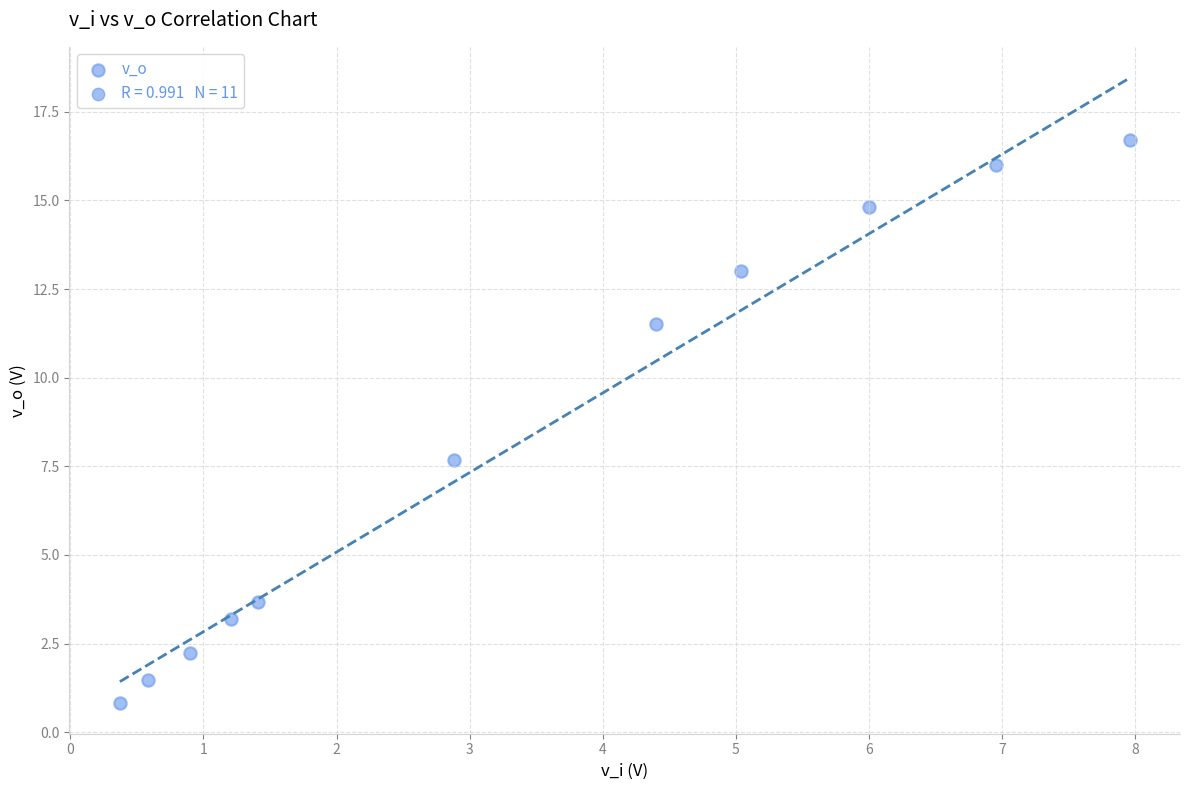

What is the average X value?

3.4